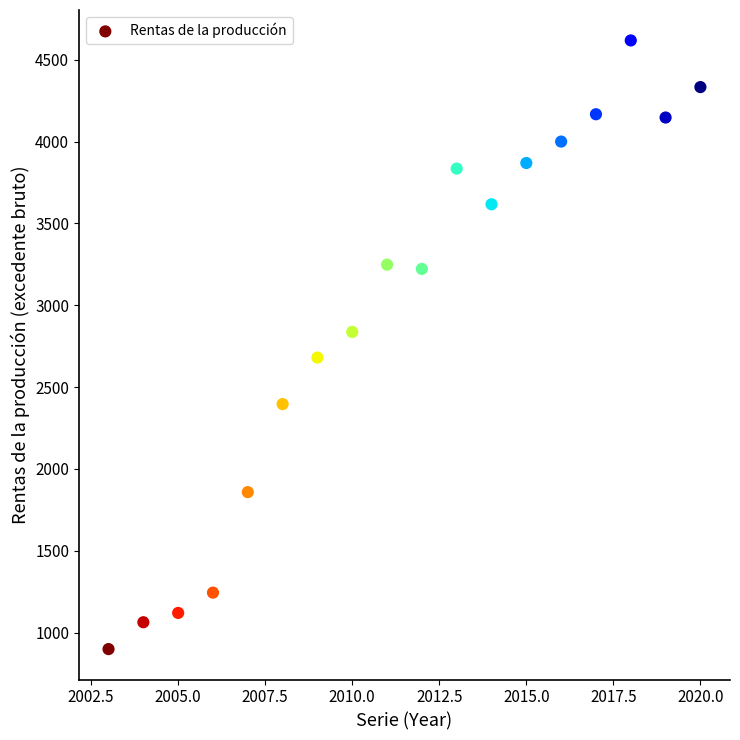

What is the range of Y values (max minus min)?

3719